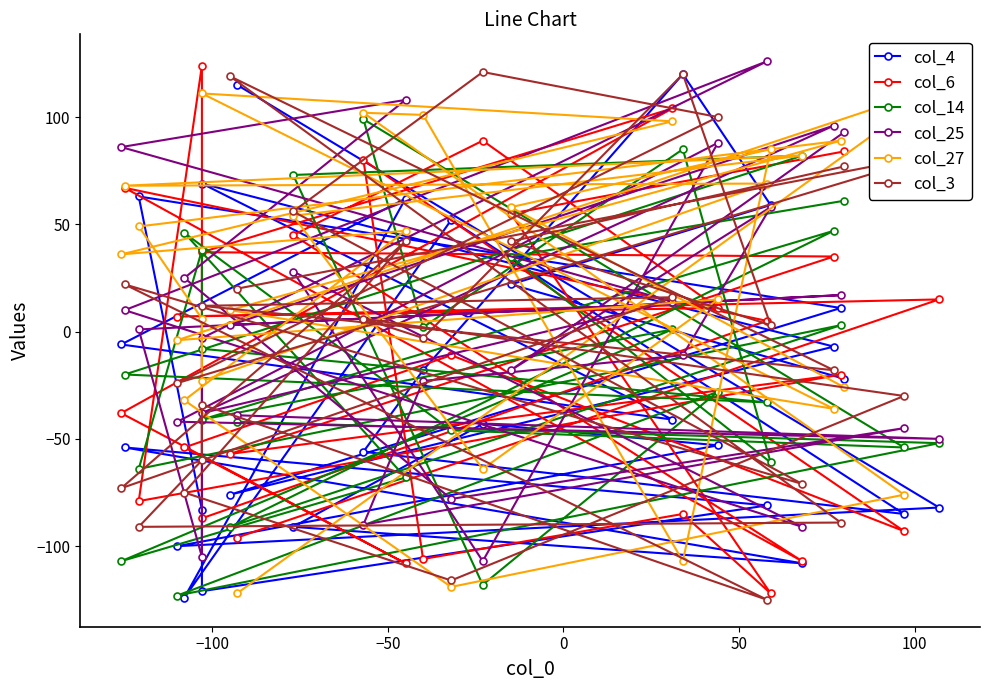

At how many categories does at least one series exceed -115?

28